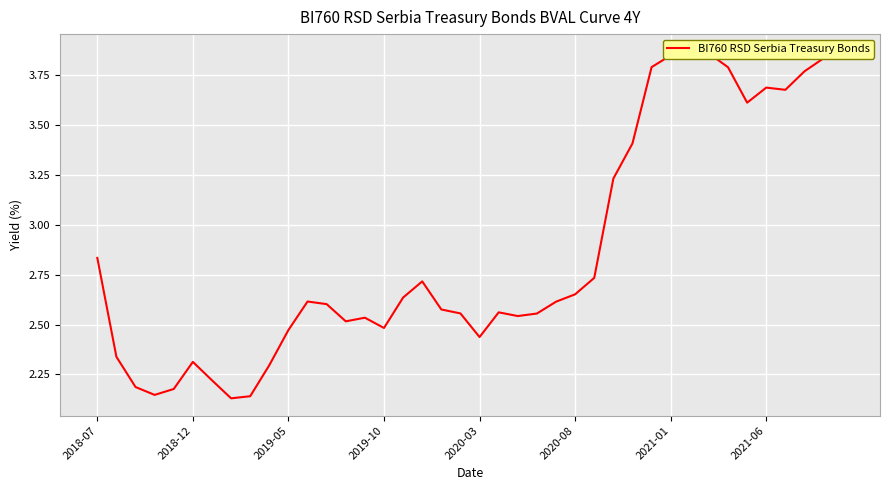

What is the difference between the values at 39 and 16?

1.2